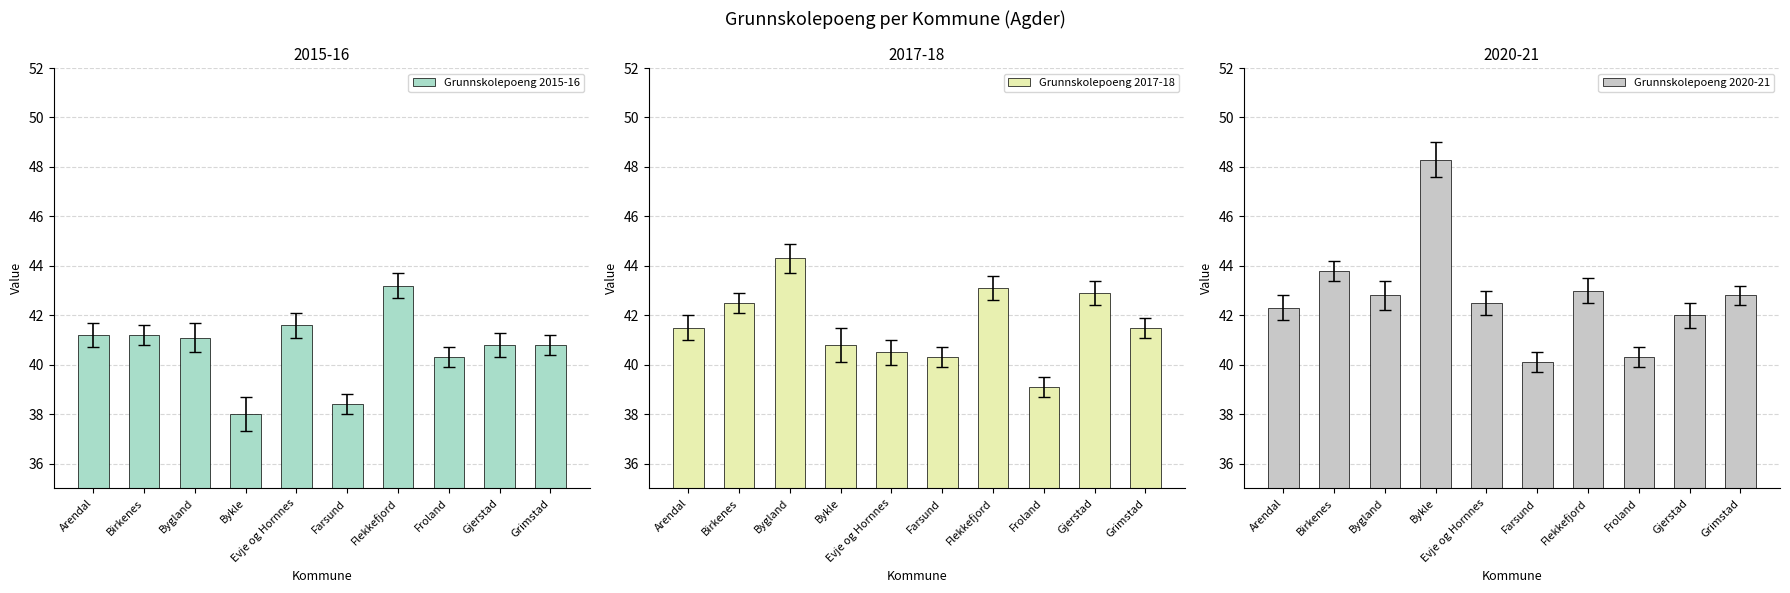

What is the maximum value shown in the chart?

48.3